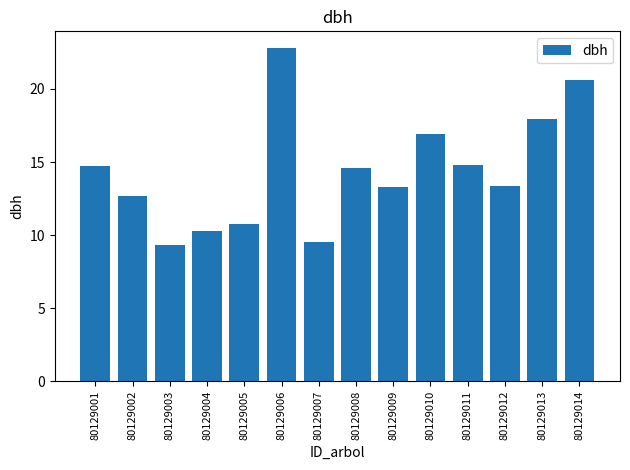

What is the sum of all values?

201.7